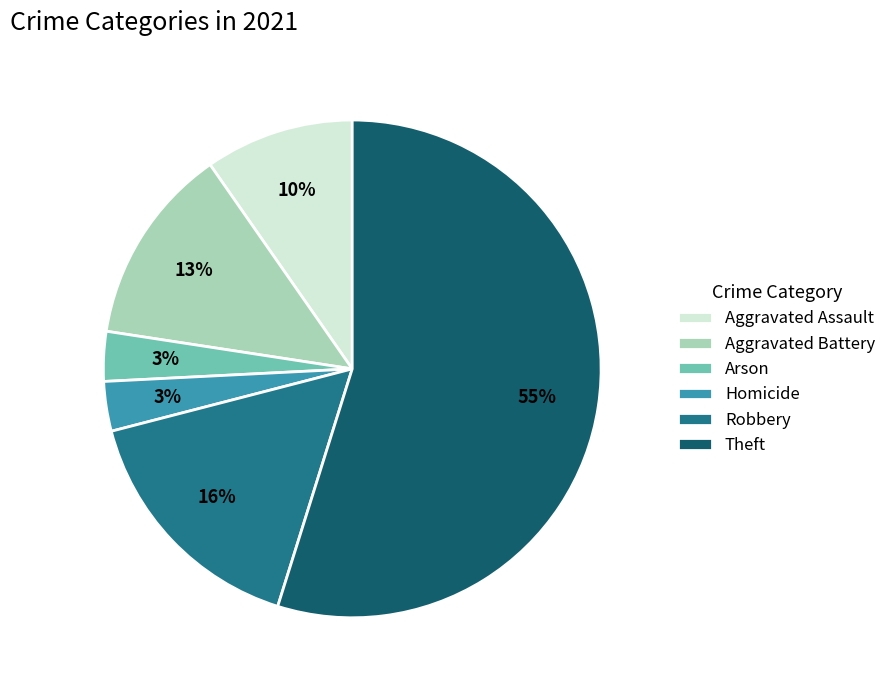

How many slices are in this pie chart?

6